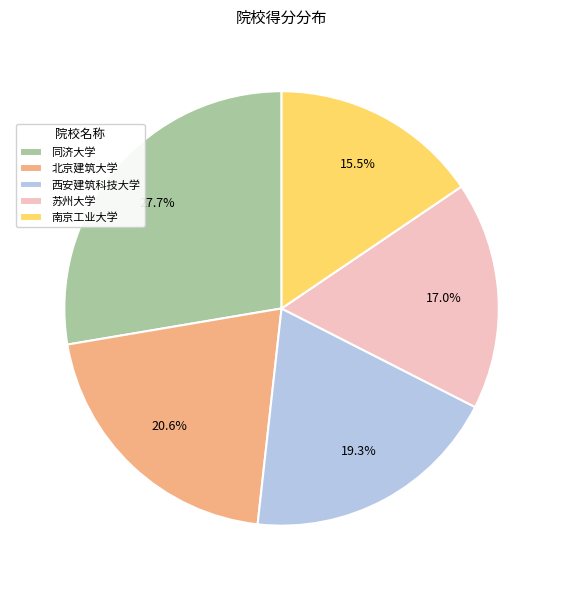

To the nearest percent, what percentage of the pie is 北京建筑大学?

21%